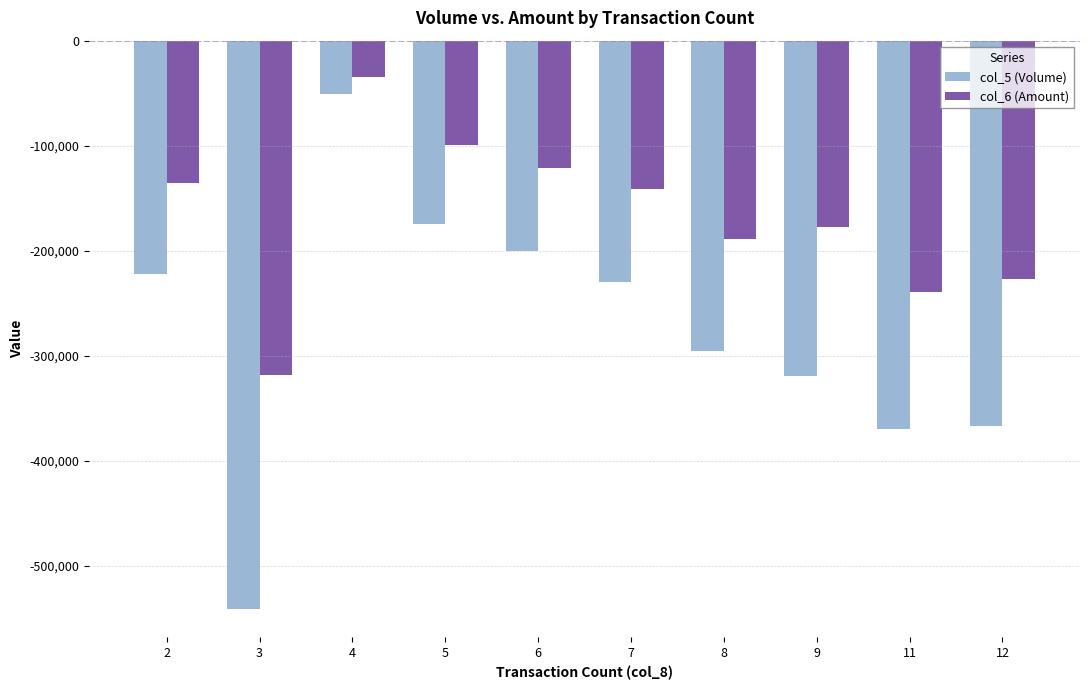

List the labels in order of col_6 (Amount) value, smallest first.

3, 11, 12, 8, 9, 7, 2, 6, 5, 4